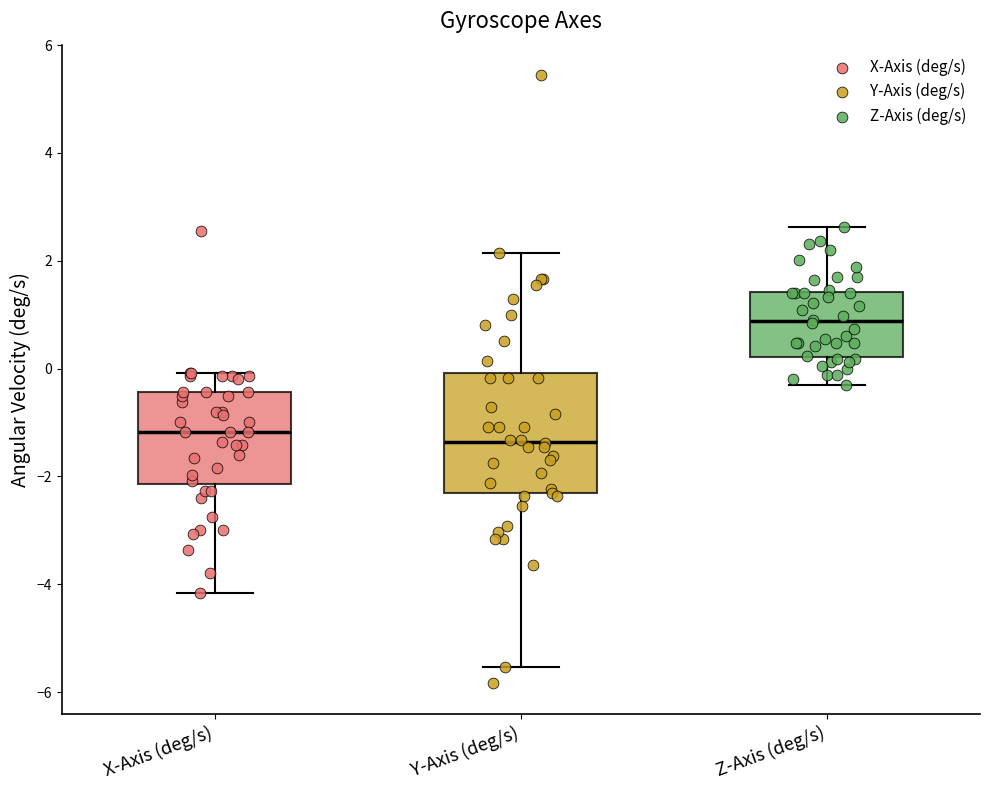

Where does the upper whisker of the box for X-Axis (deg/s) end on the y-axis? The values are not printed on the chart, so give them approximately, as read against the axis.

0.0